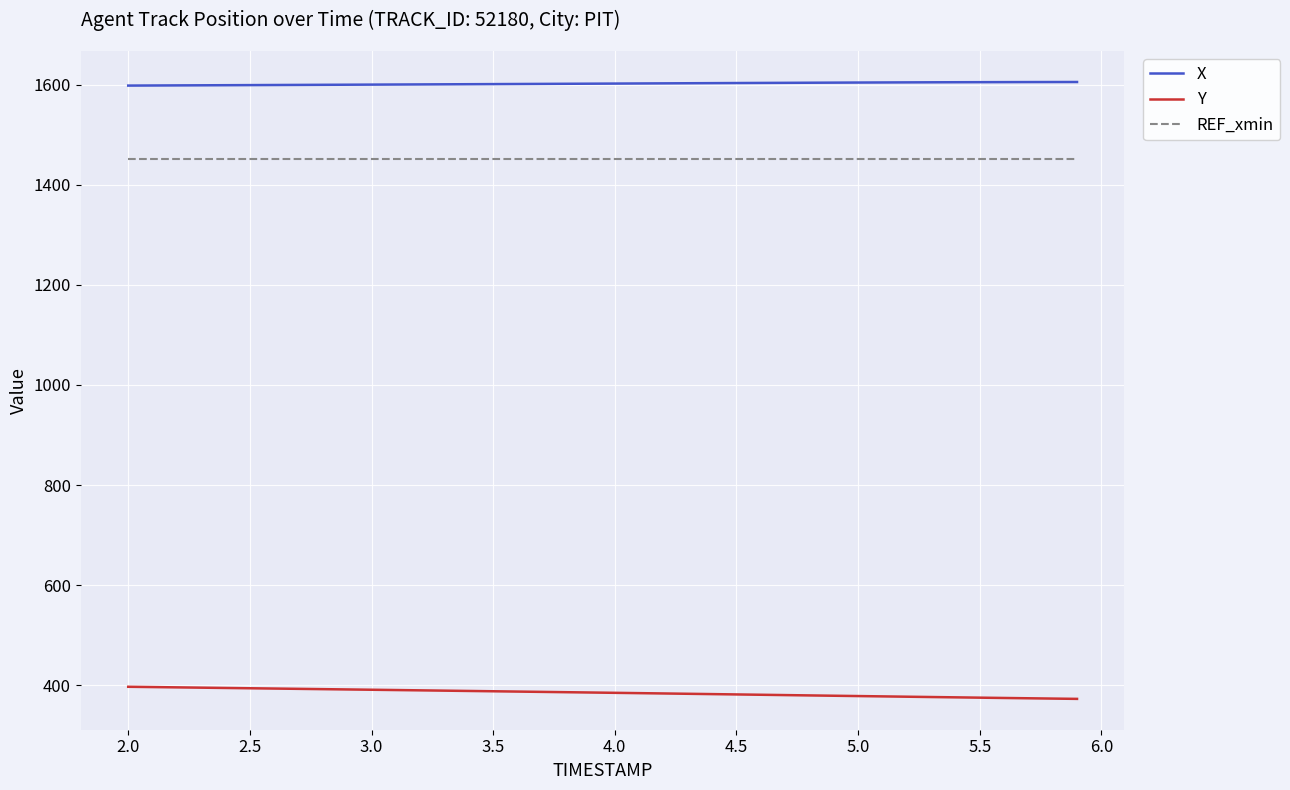

What is the maximum value for Y?

397.3